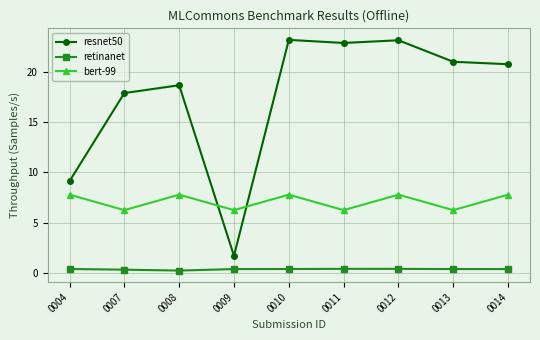

What is the value of the bert-99 point at the 1st from the left?

7.8